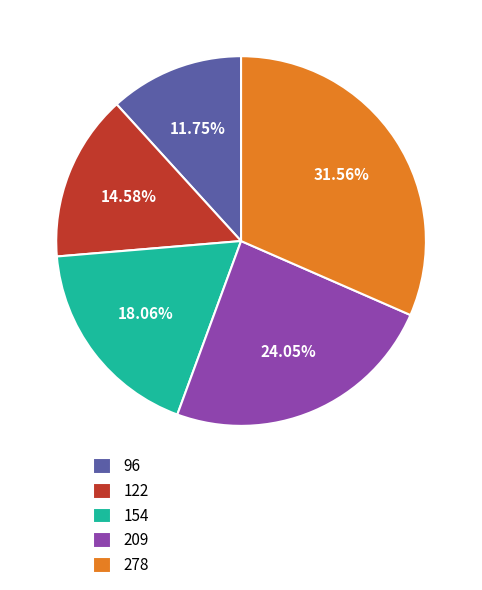

What is the ratio of the value at 154 to the value at 209?

0.8